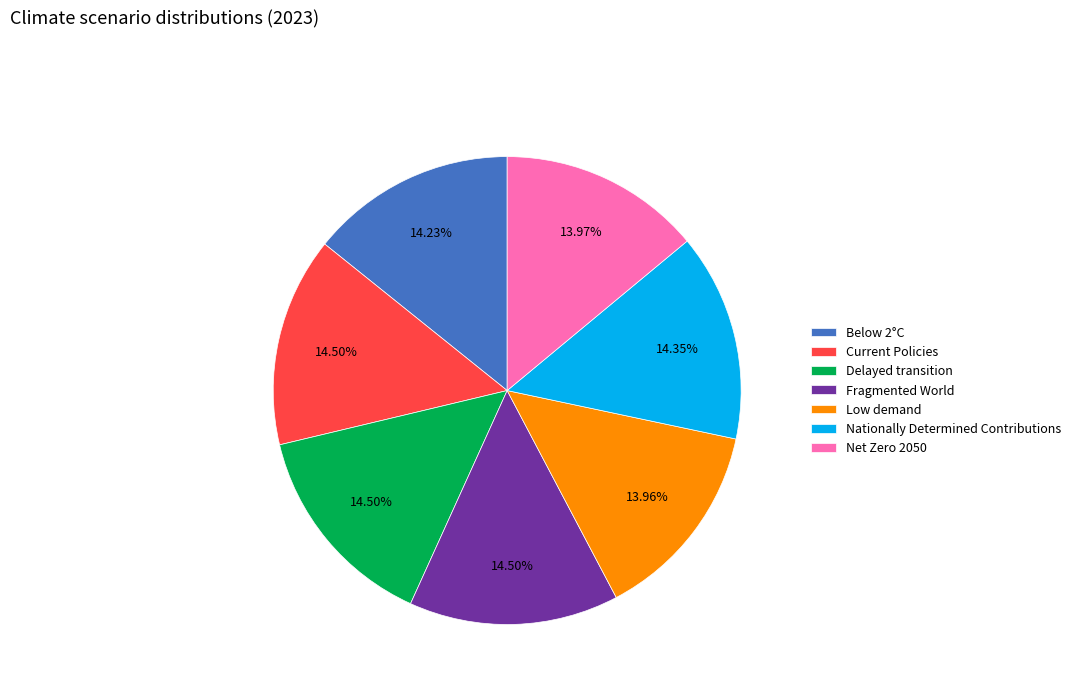

How many segments does this pie chart have?

7